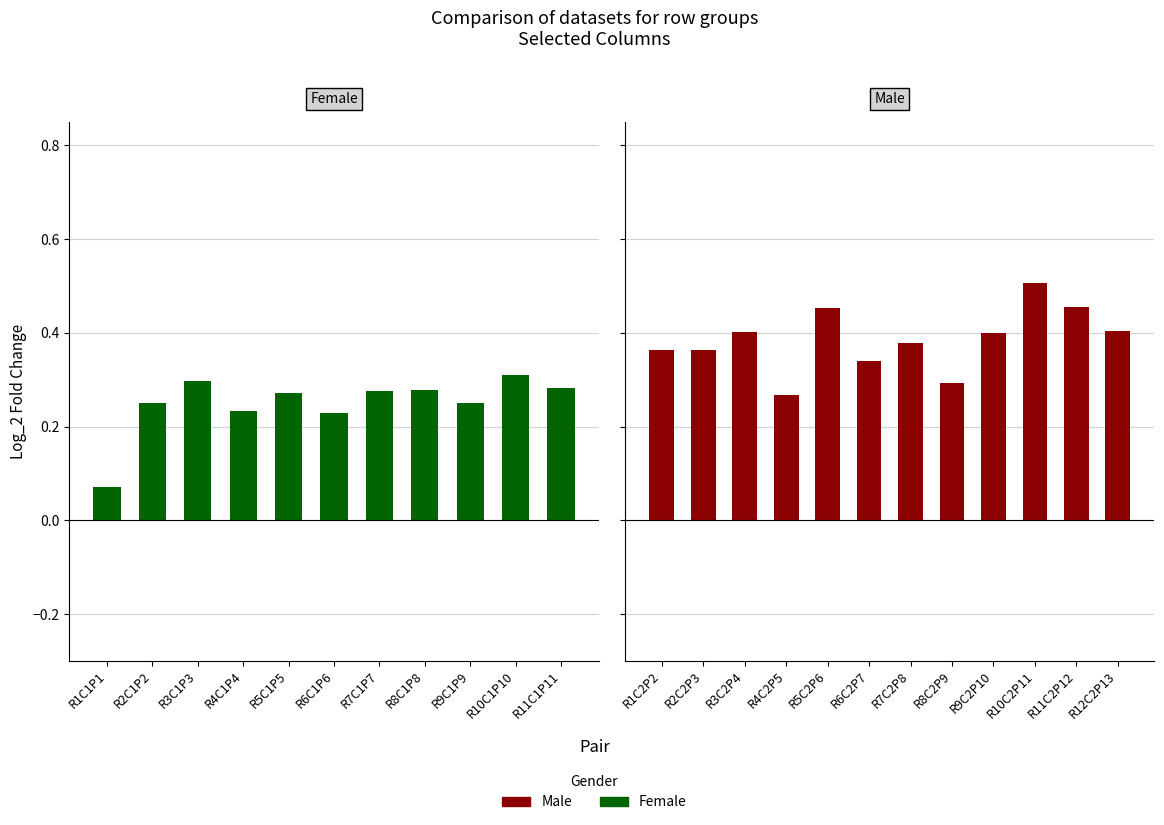

What is the spread (max minus min) of values at 10?

0.4